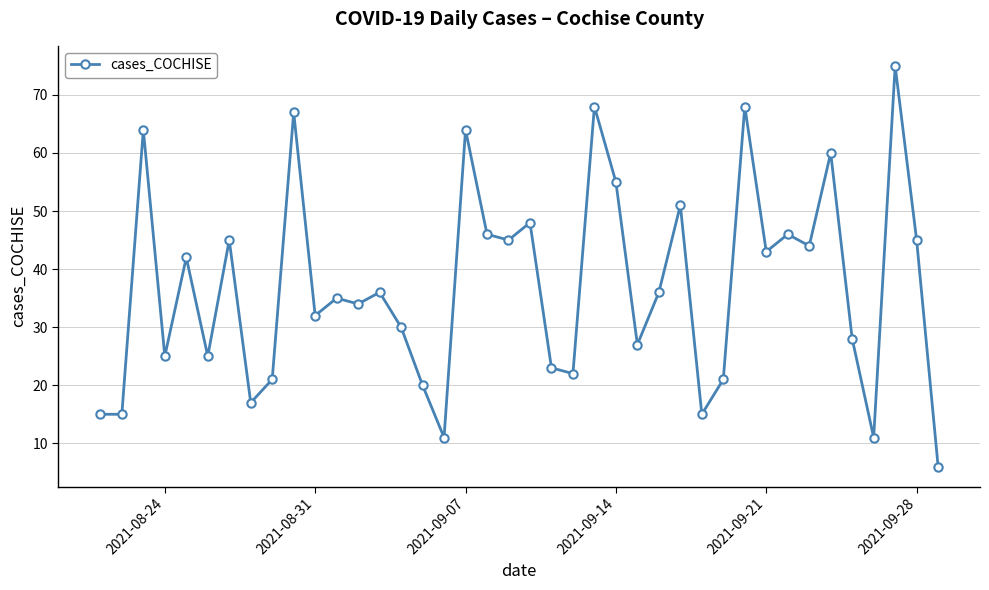

What is the value of the 9th point from the left?

21